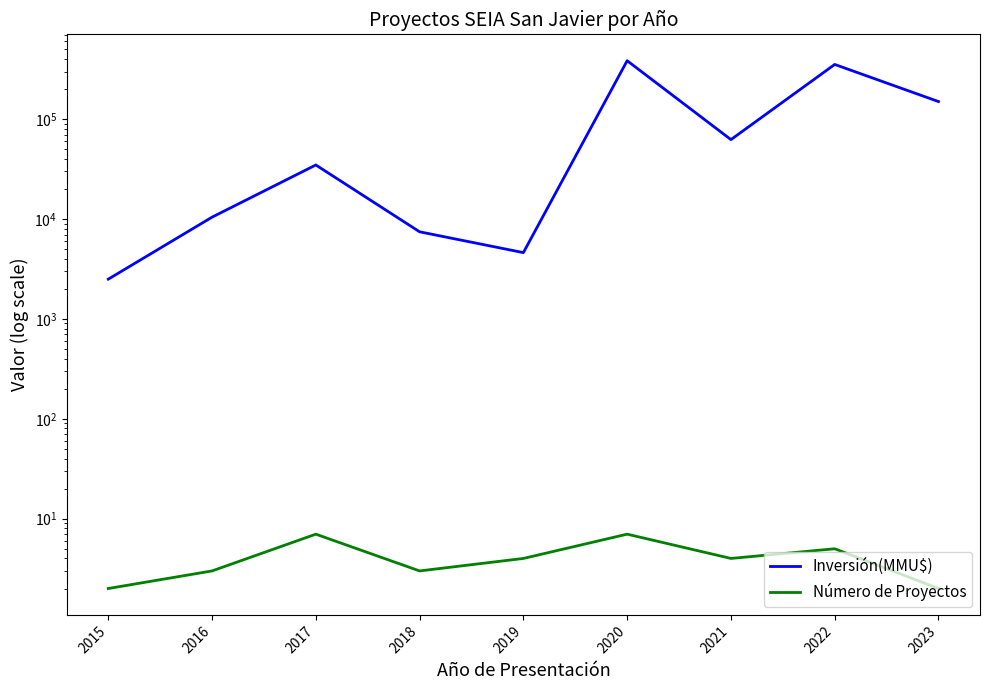

What is the value of the Inversión(MMU$) point at the 1st from the left?

2500